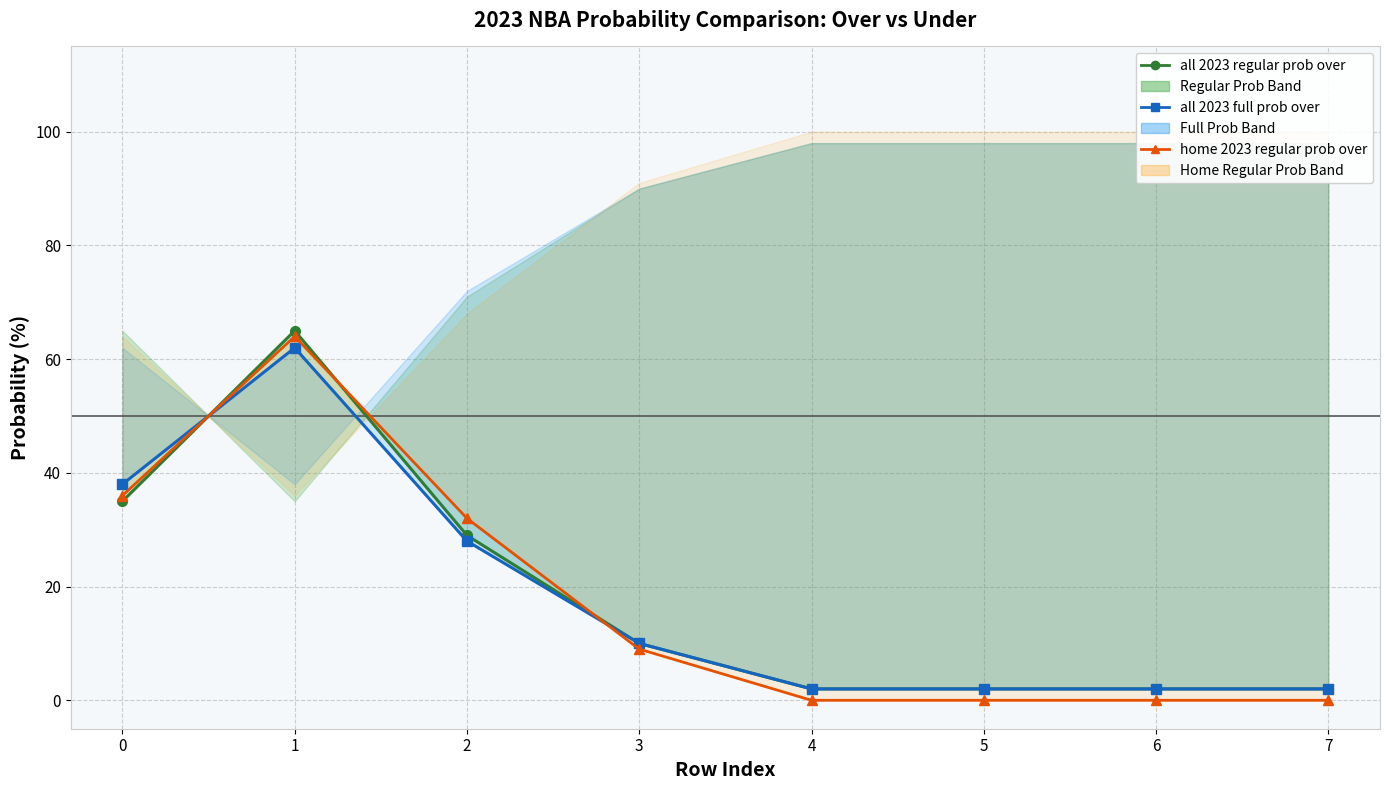

Is it true that home 2023 regular prob under equals 36 at 1?

True